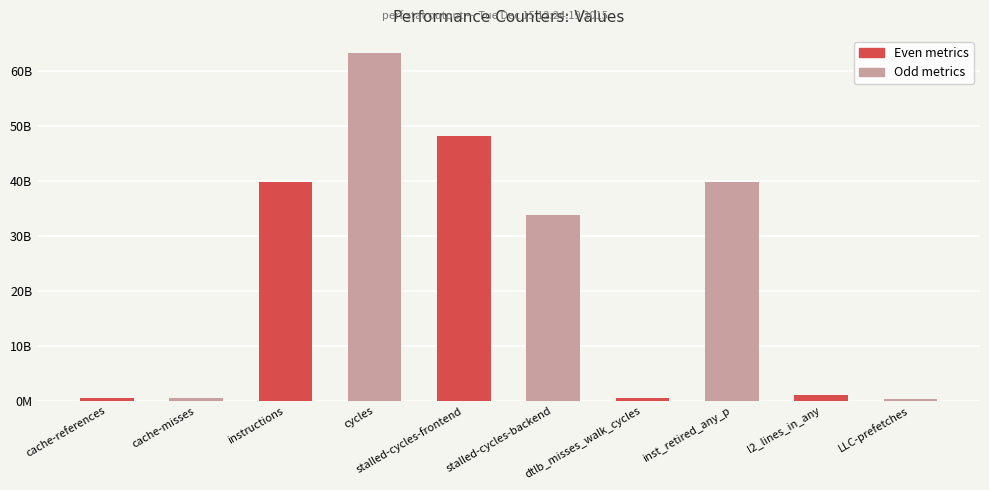

Which series changed the most between cache-references and instructions?

Odd metrics